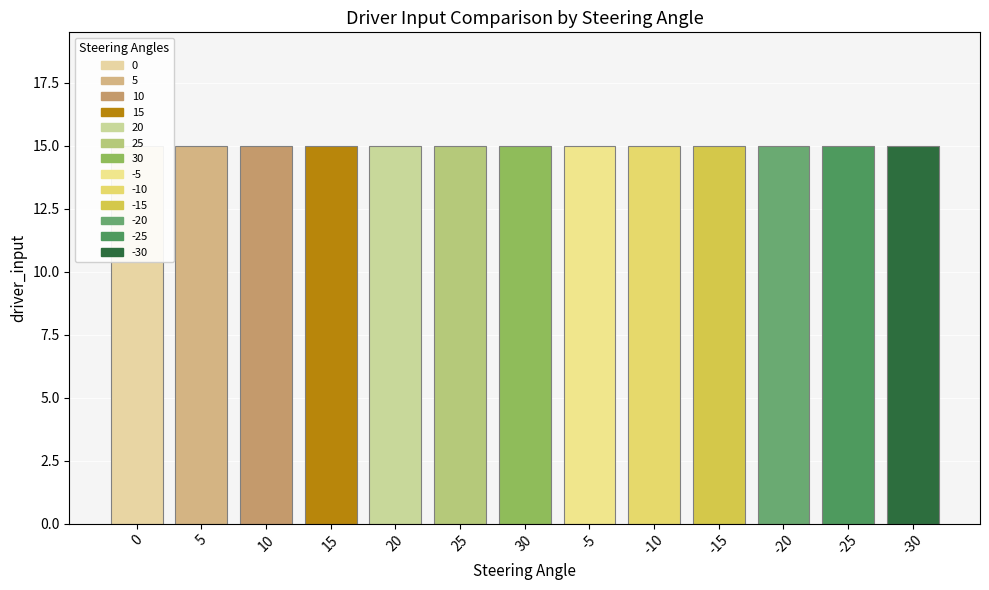

Between -25 and -30, which series saw the biggest shift?

driver_input